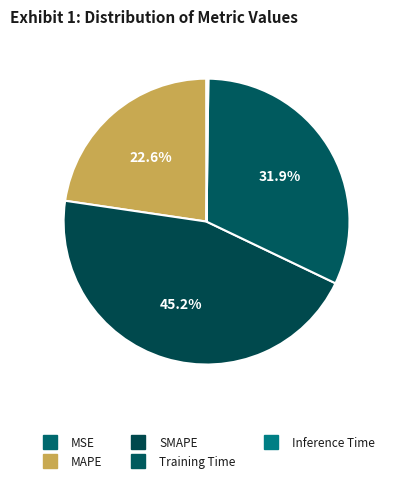

Does Training Time account for over 50% of the chart?

No